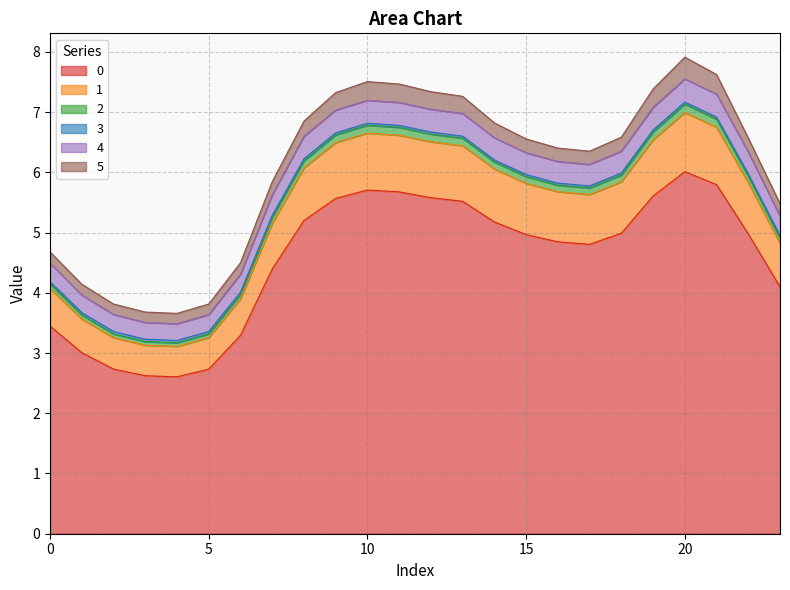

What is the difference between the 2 values at 5 and 9?

3.5